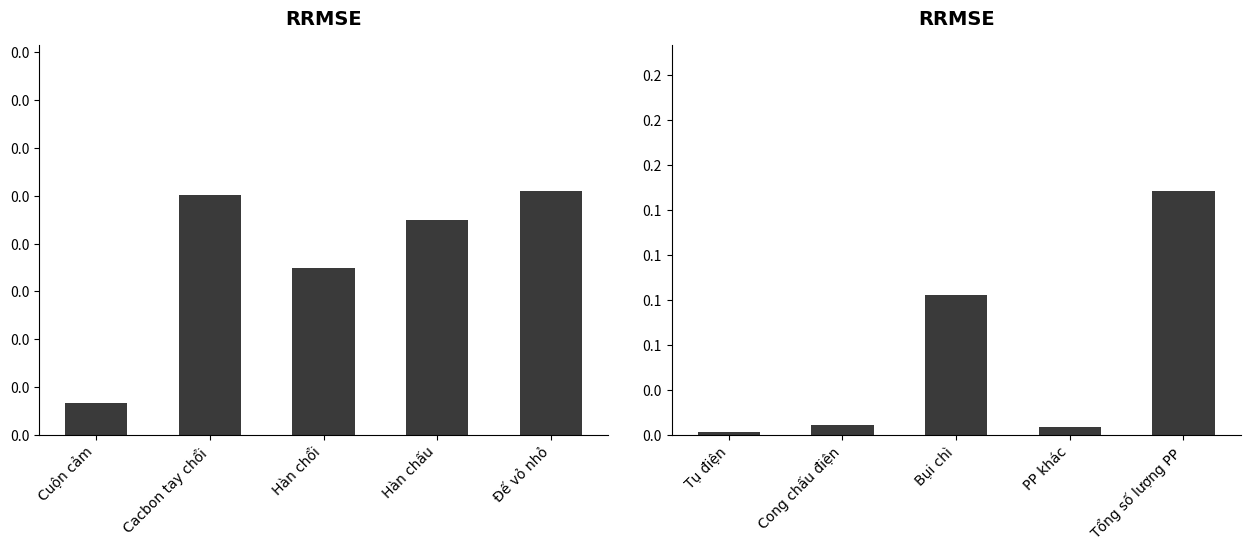

What is the difference between the highest and lowest values at Đế vỏ nhỏ?

0.1